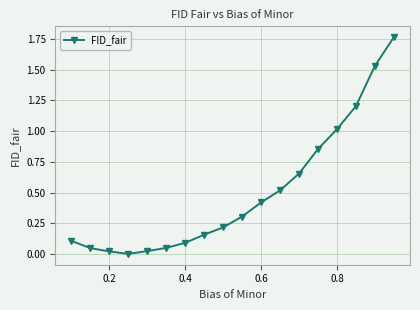

What is the average value?

0.5